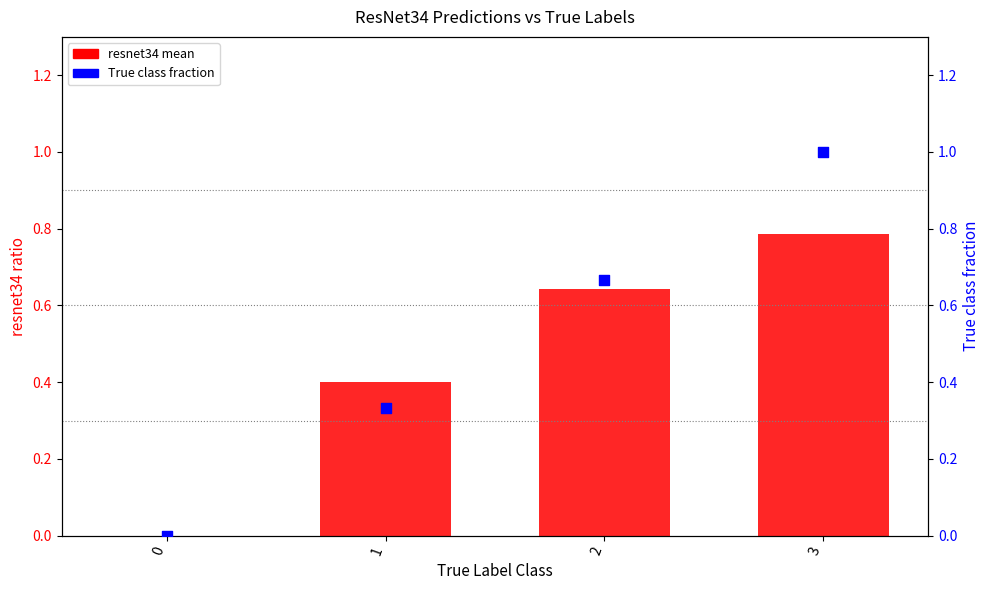

At which category is the sum across all series the highest?

3